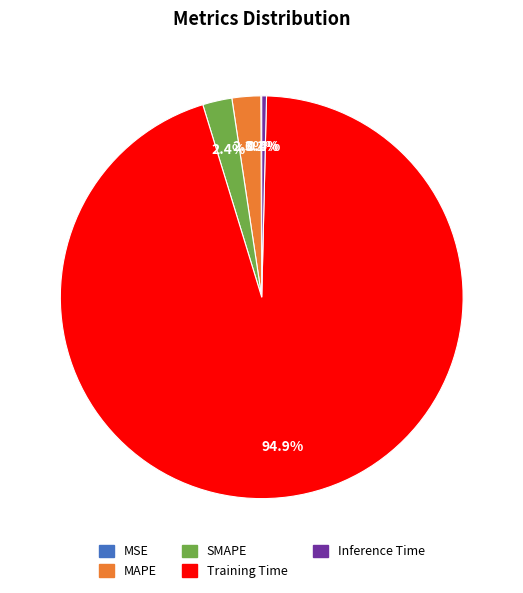

Which has a higher value, Inference Time or Training Time?

Training Time